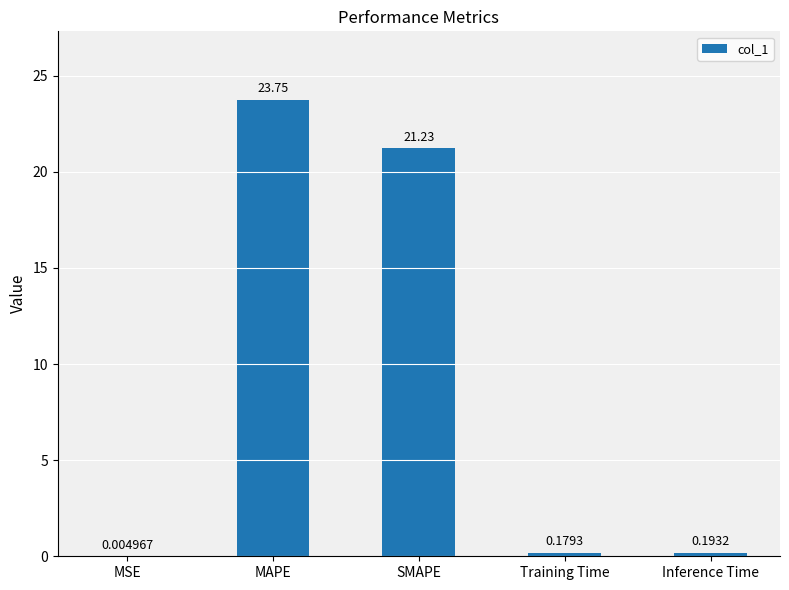

Which has a higher value, Inference Time or Training Time?

Inference Time